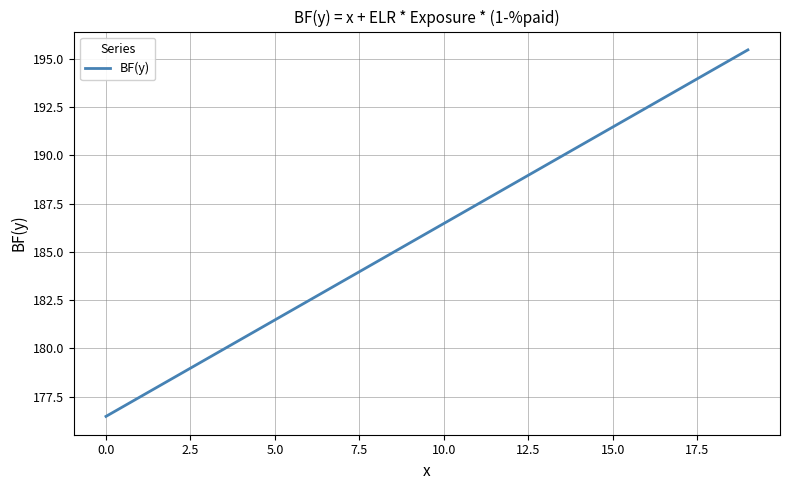

What is the maximum value shown in the chart?

195.5